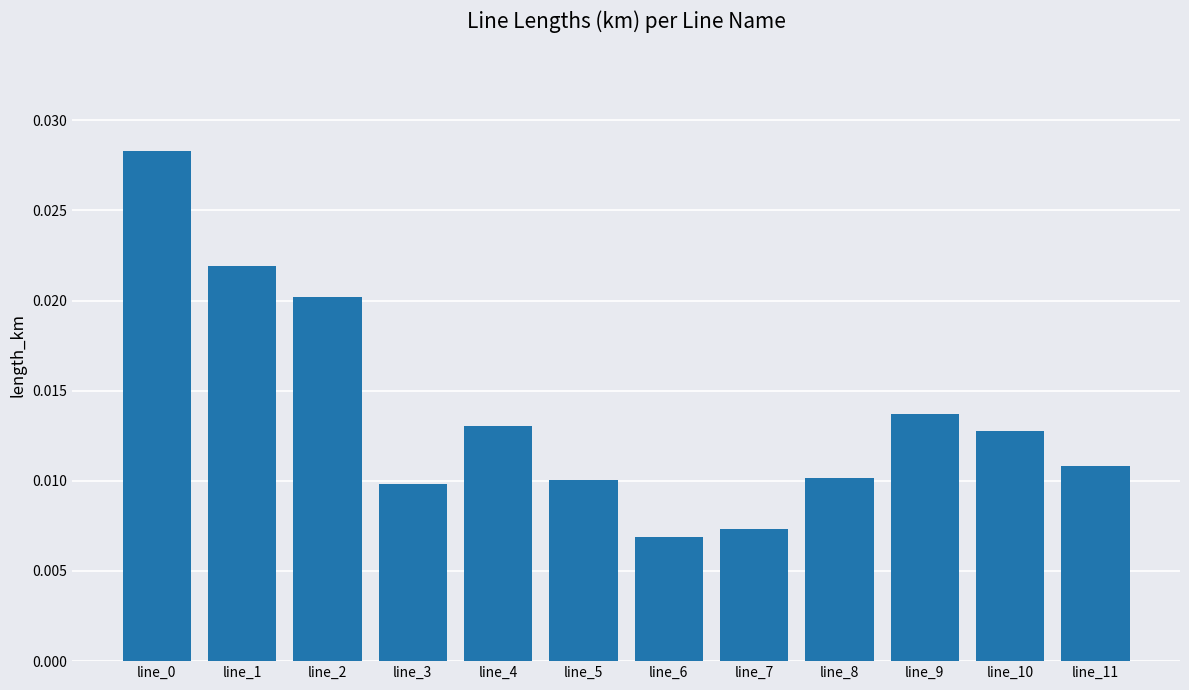

Are the bars horizontal?

No